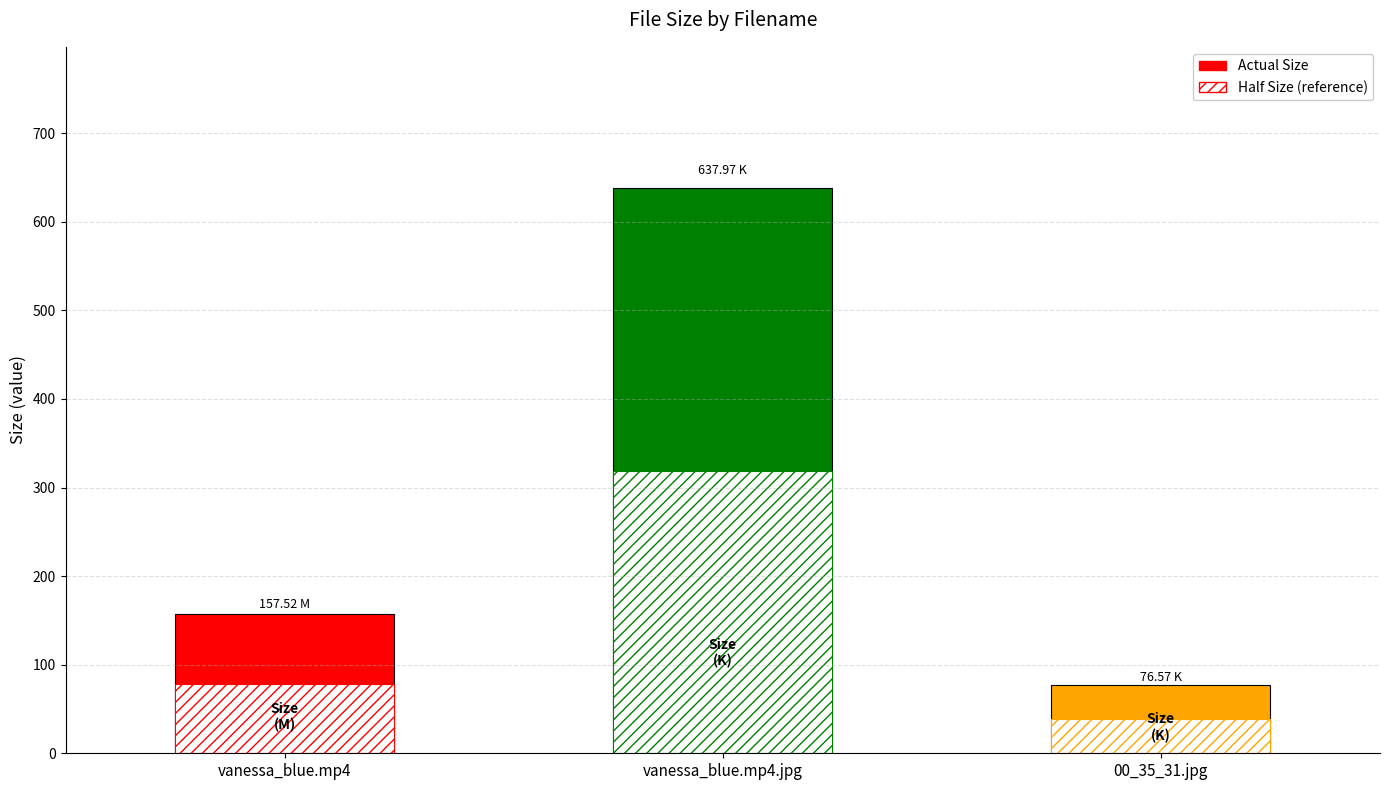

Does the chart contain any negative values?

No